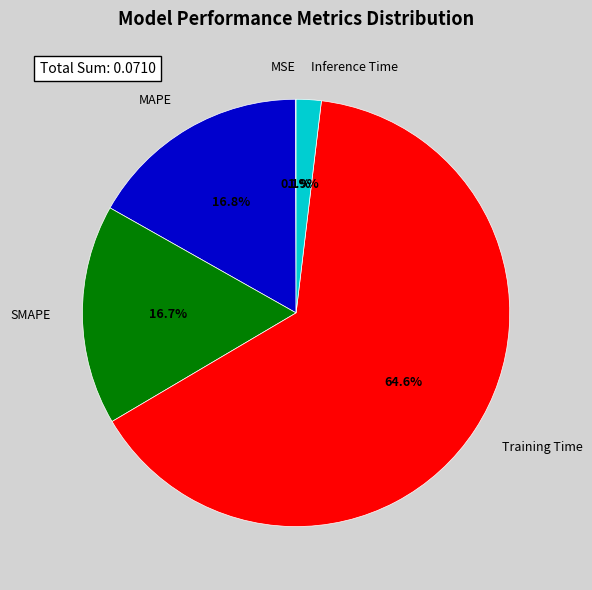

Combined, do Inference Time and MAPE account for over 50%?

No